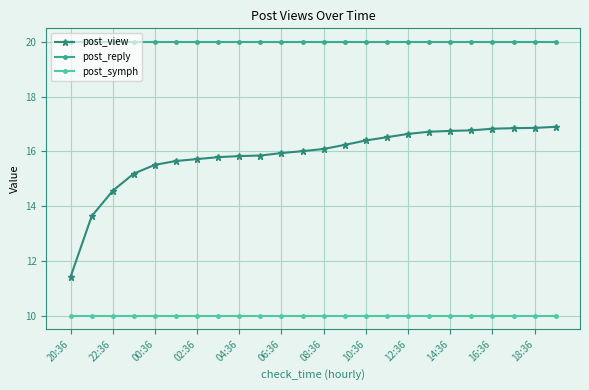

List the series in order of their overall mean, highest first.

post_reply, post_view, post_symph